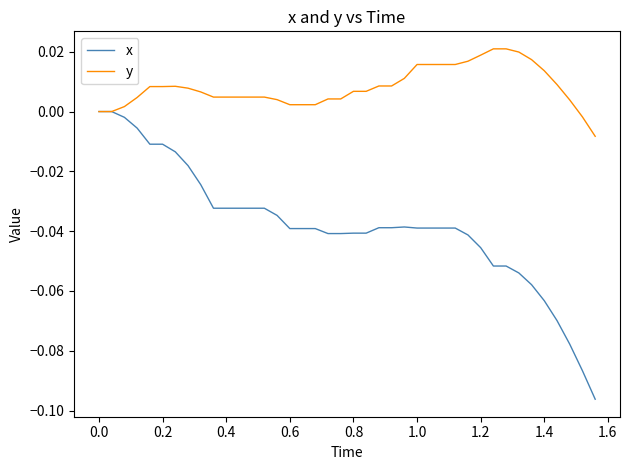

Which series has the largest total across all categories?

y